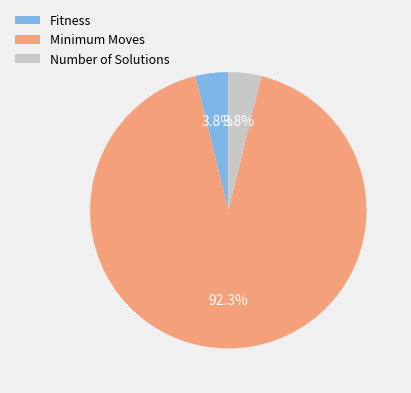

How many slices are in this pie chart?

3